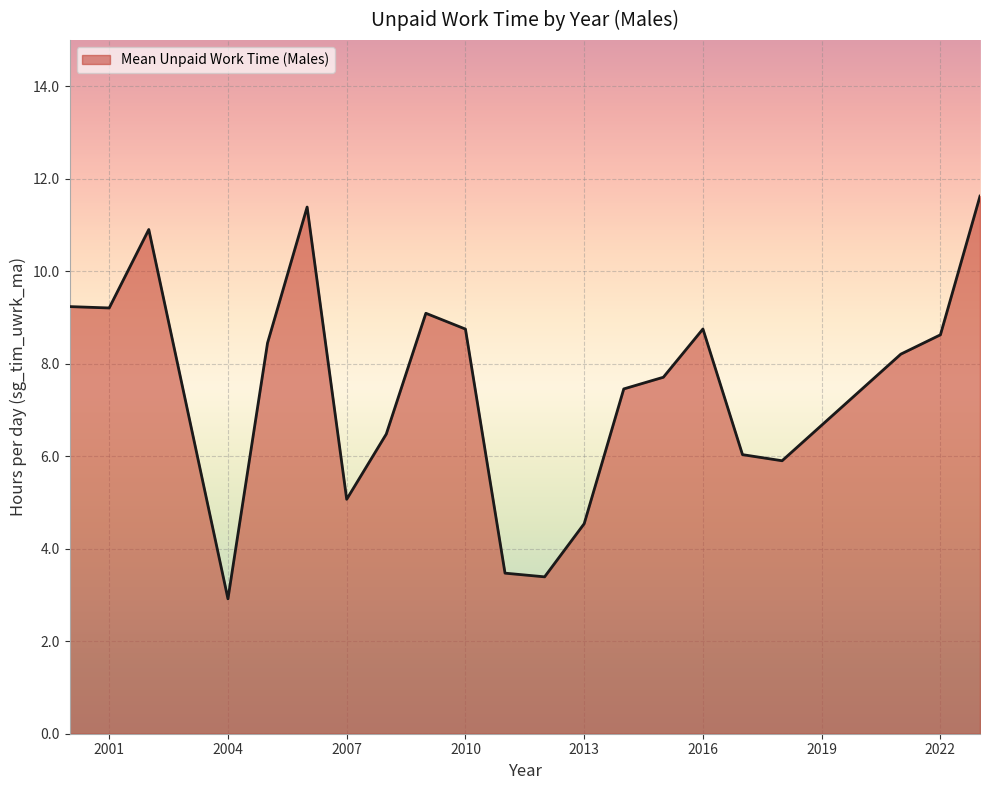

What is the difference between the maximum and minimum values?

8.7